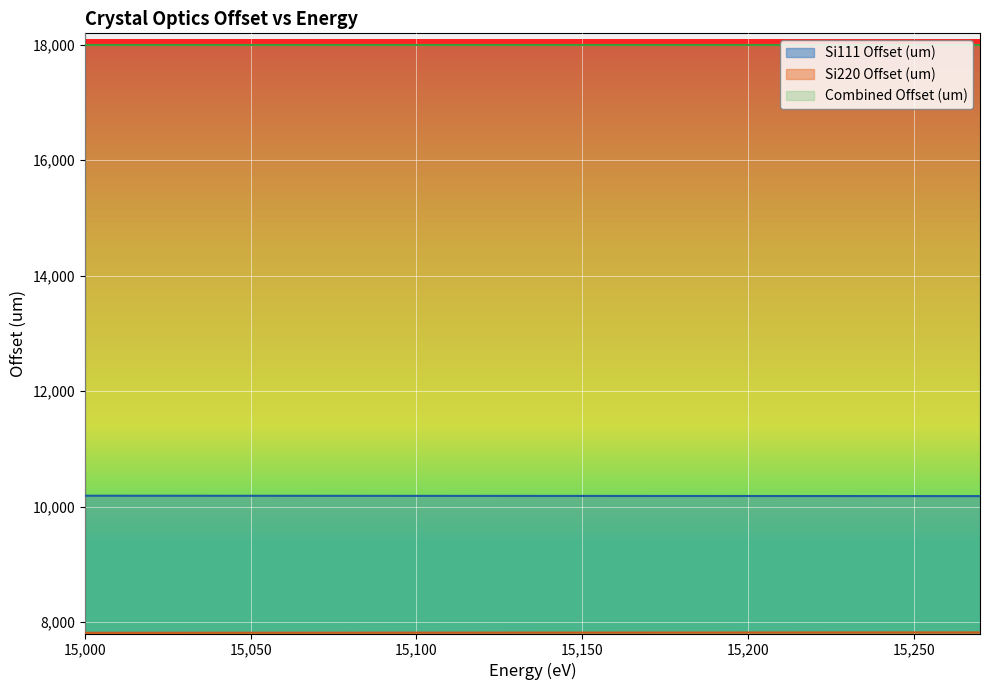

At which category is the sum across all series the highest?

15180